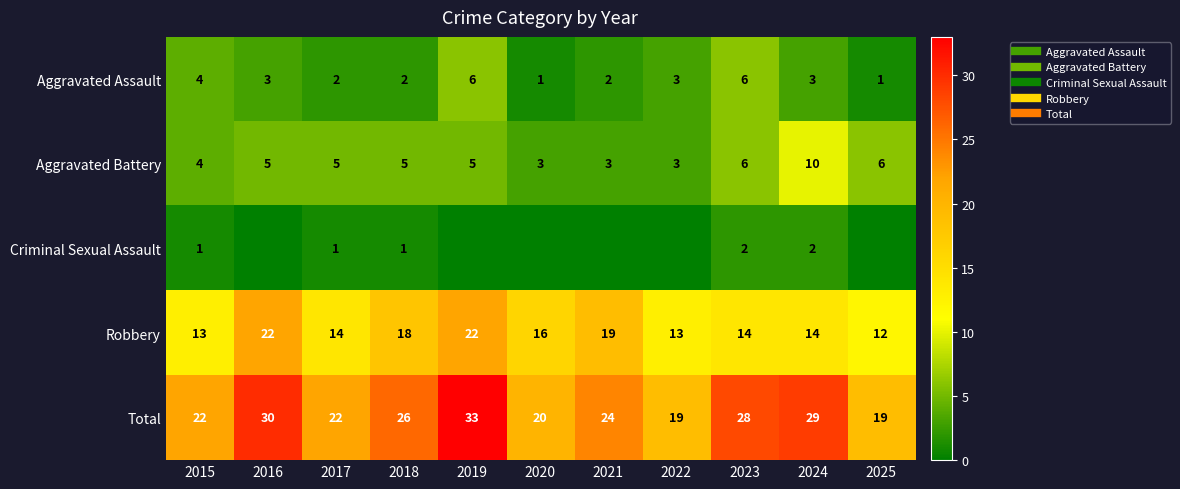

What is the maximum value shown in the chart?

33